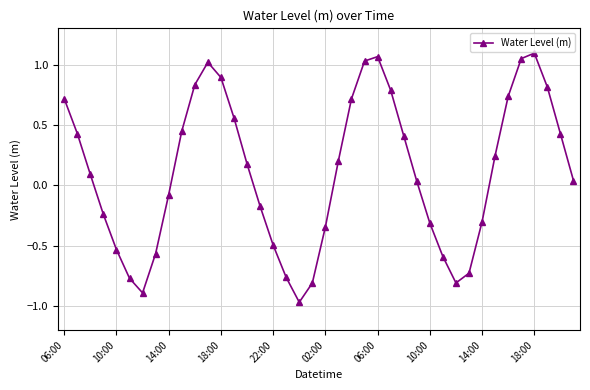

What is the difference between the maximum and minimum values?

2.1